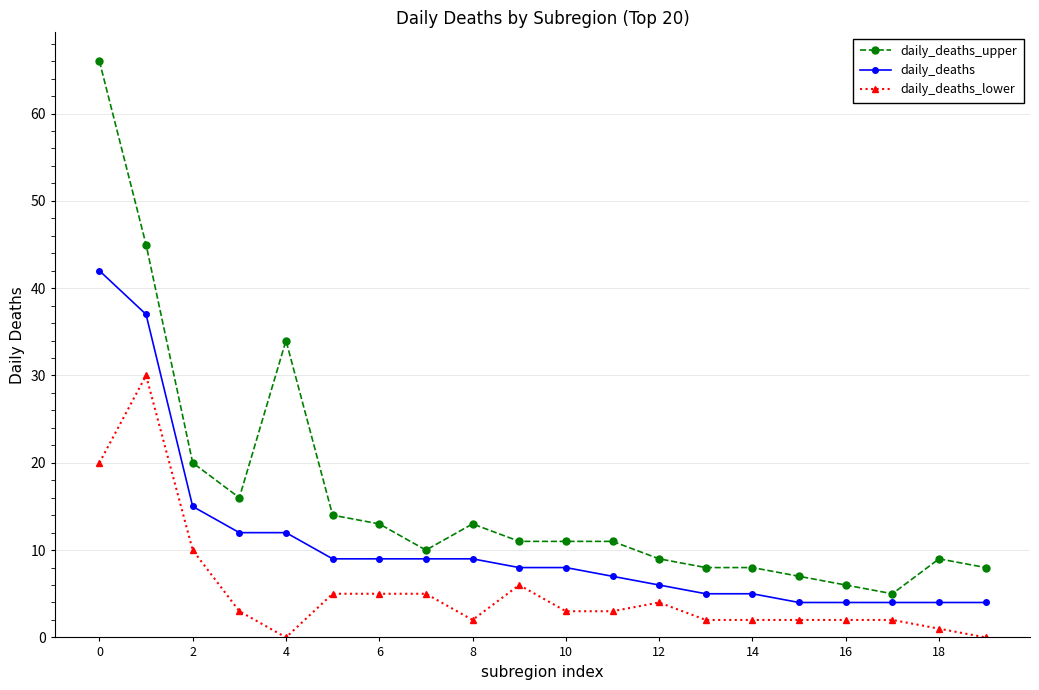

Which series has the largest total across all categories?

daily_deaths_upper